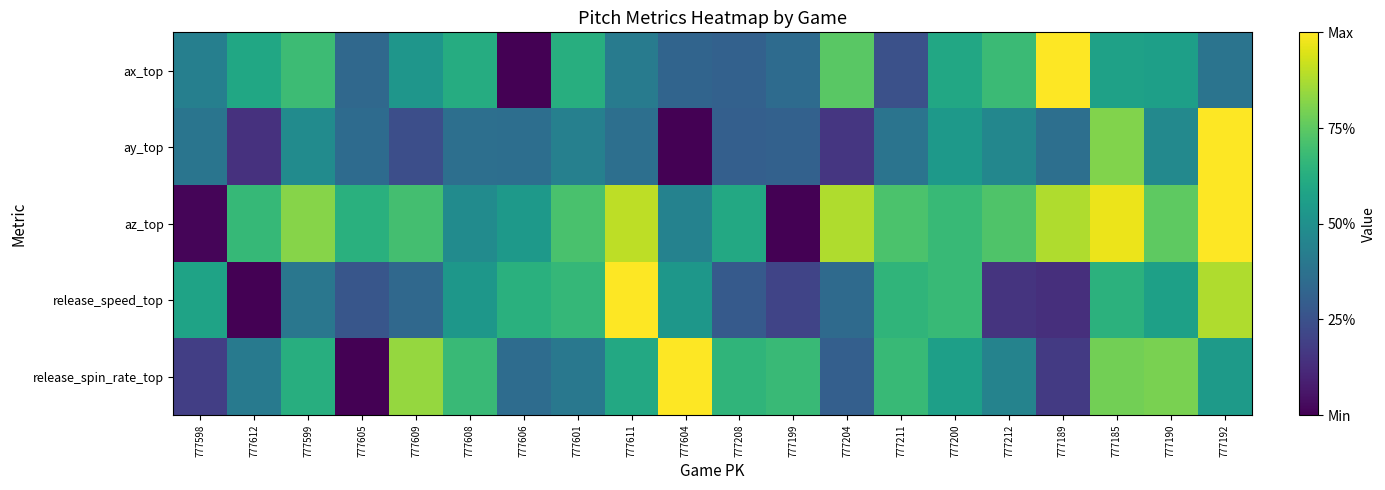

Between 777211 and 777609, which is larger?

777609